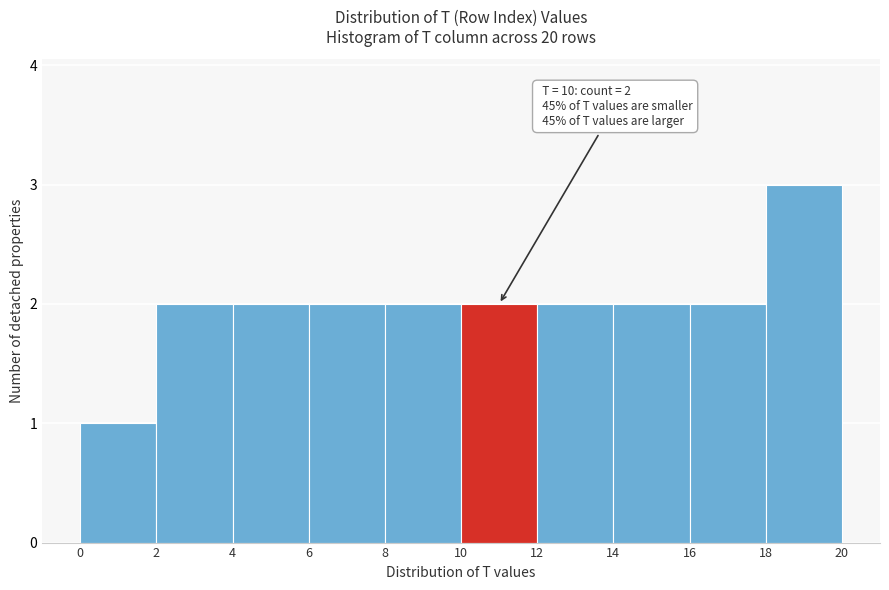

Which range on the x-axis has the tallest bar?

18 to 20